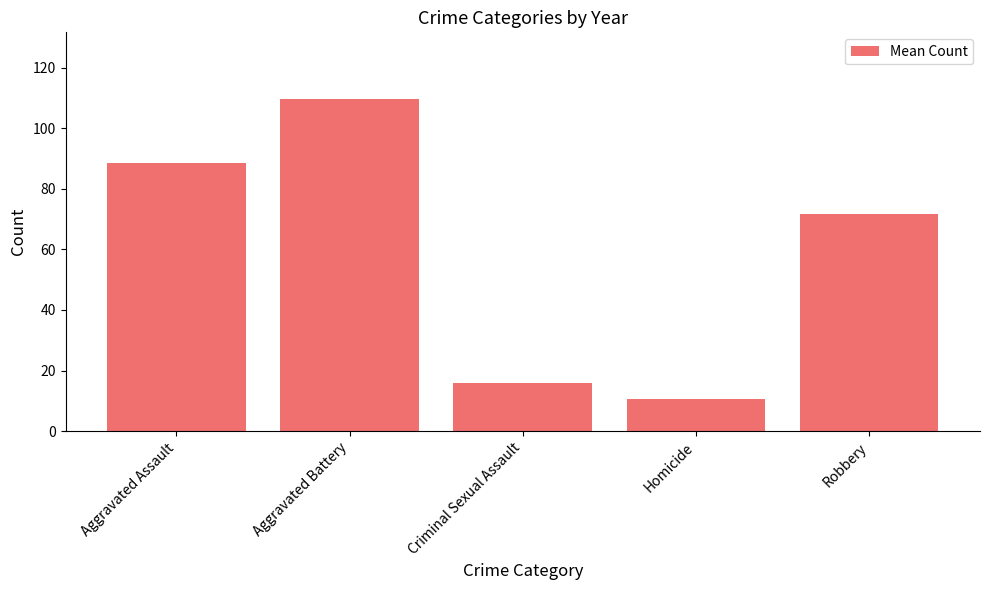

Rank the categories by value from highest to lowest.

Aggravated Battery, Aggravated Assault, Robbery, Criminal Sexual Assault, Homicide